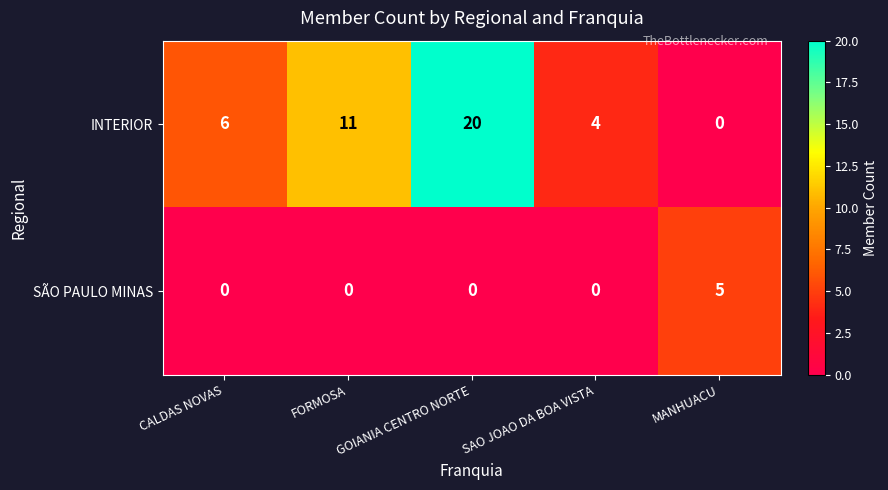

Which series changed the most between CALDAS NOVAS and FORMOSA?

INTERIOR